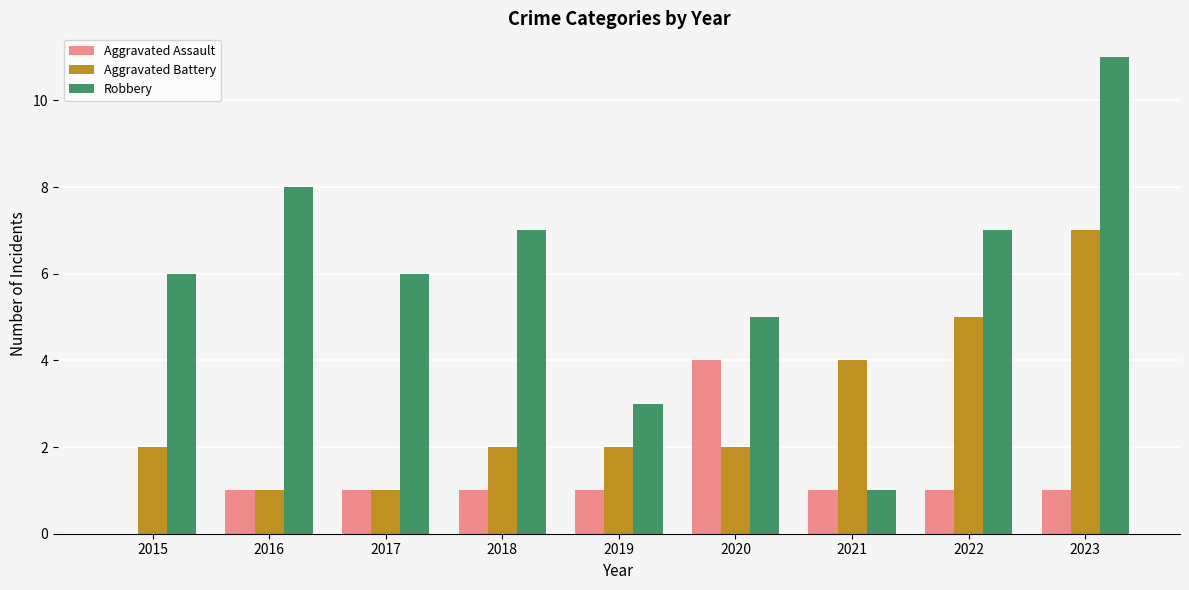

The Robbery series shows 11 at 2023. True or false?

True